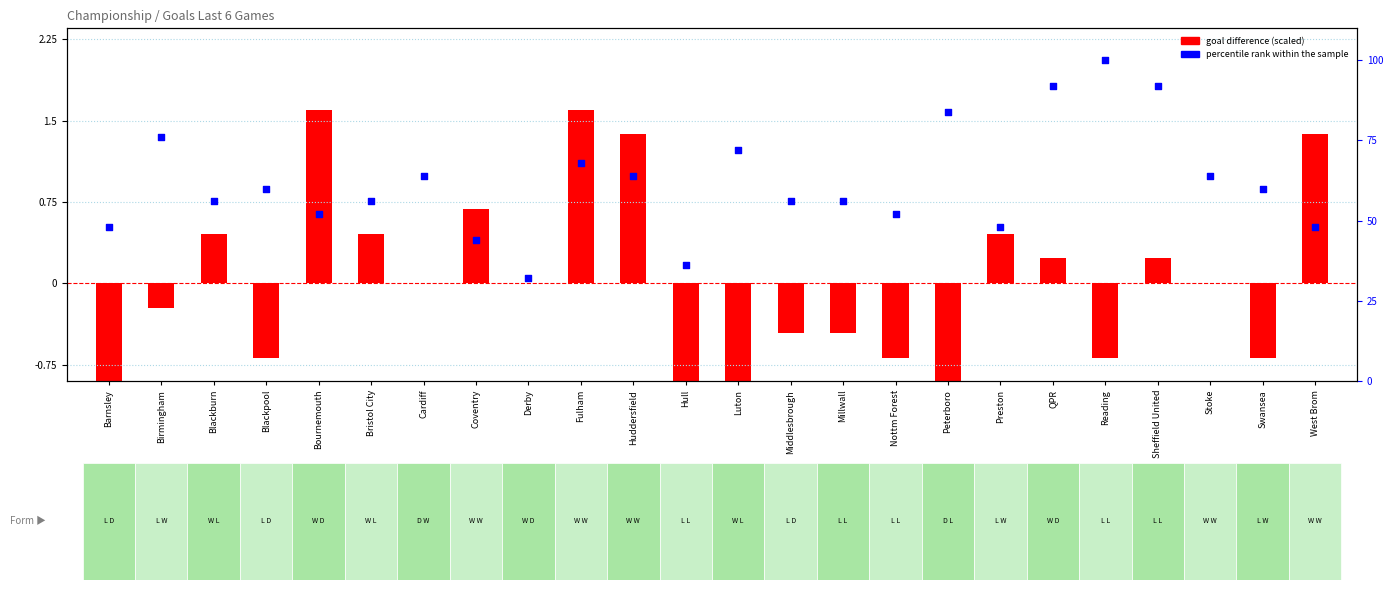

Is the value of percentile rank within the sample at Swansea greater than the value of goal difference (scaled) at Barnsley?

Yes